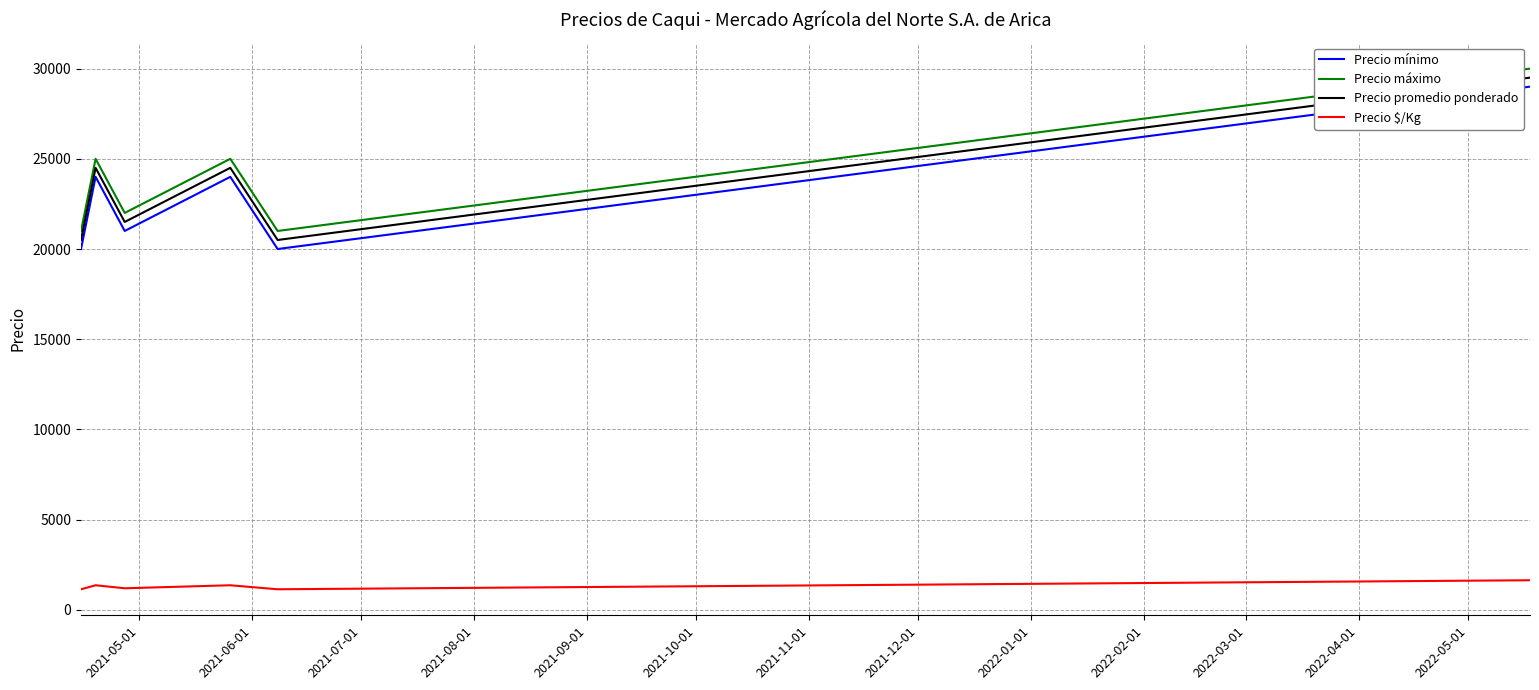

True or false: Precio $/Kg and Precio promedio ponderado intersect in this chart.

False